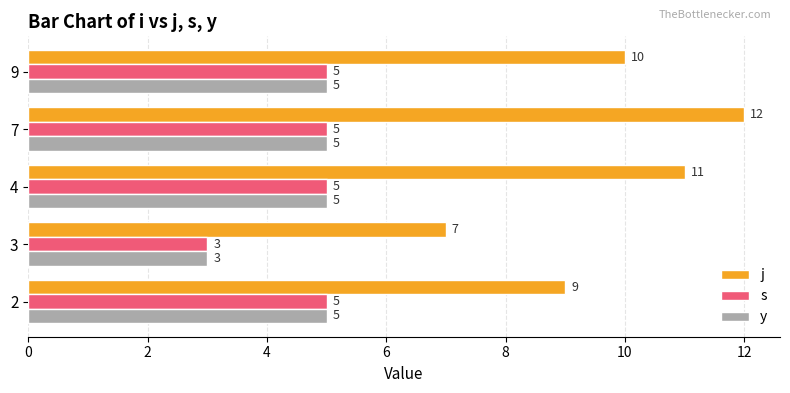

What is the average value of the y series?

5